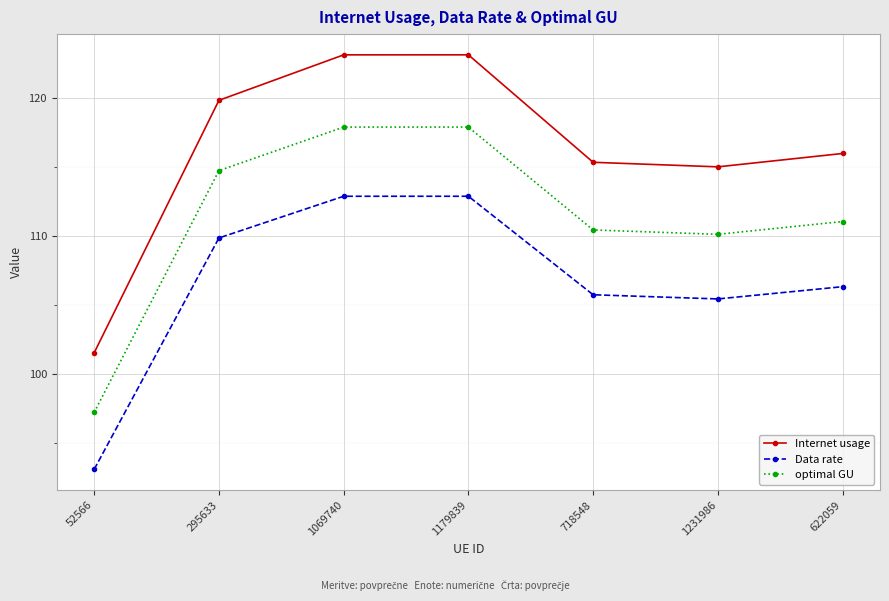

What value does the Data rate series have at 1069740?

112.9